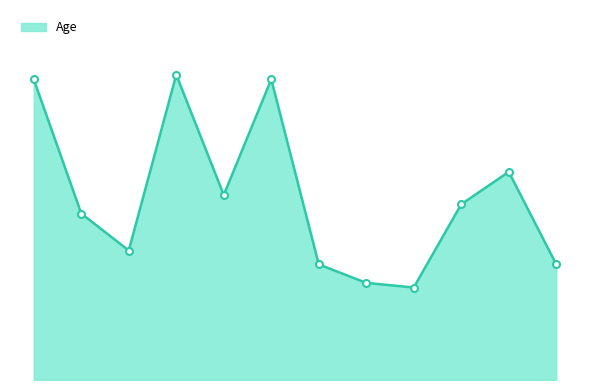

Does the chart display data point markers on the line(s)?

No